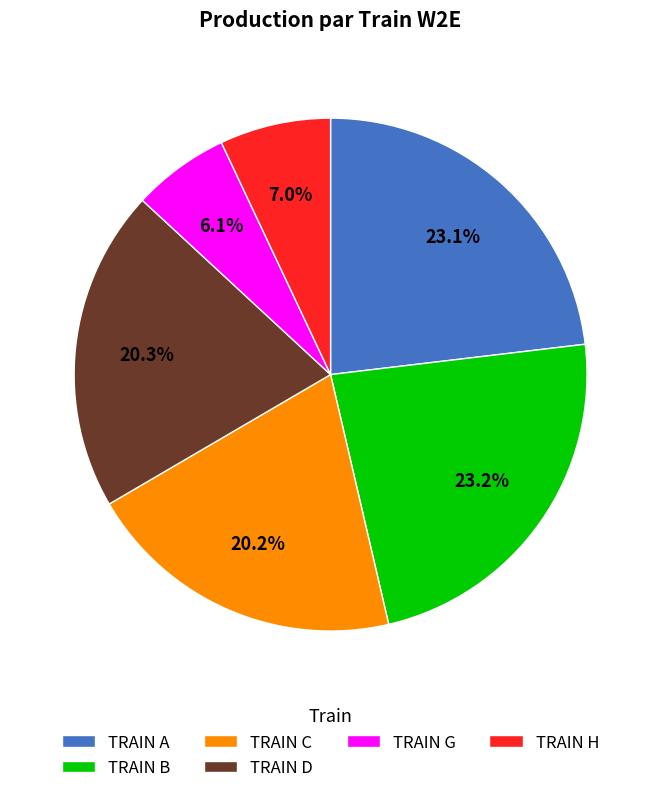

Do TRAIN A and TRAIN G together represent more than half of the pie?

No